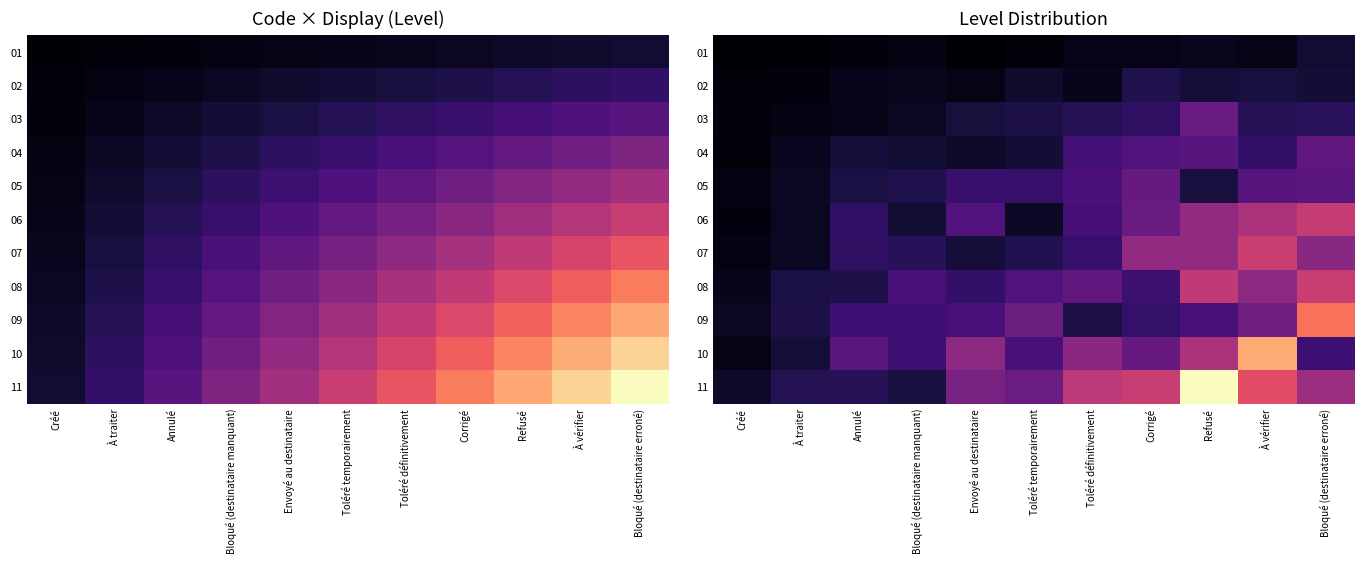

Which series has the largest total across all categories?

11